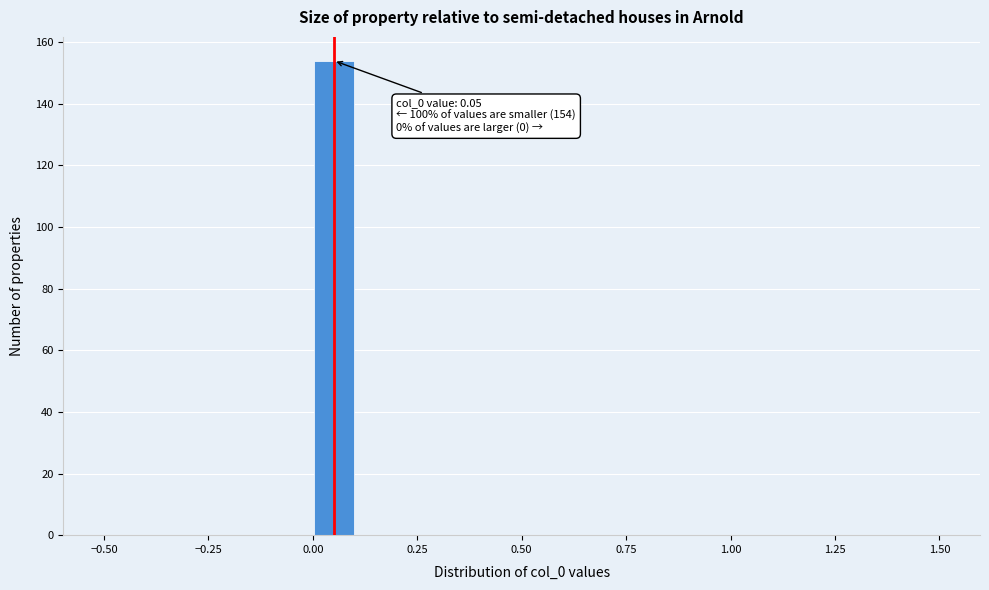

Around what value on the x-axis is the tallest bar? Give the approximate position of its centre, as read against the axis.

0.05